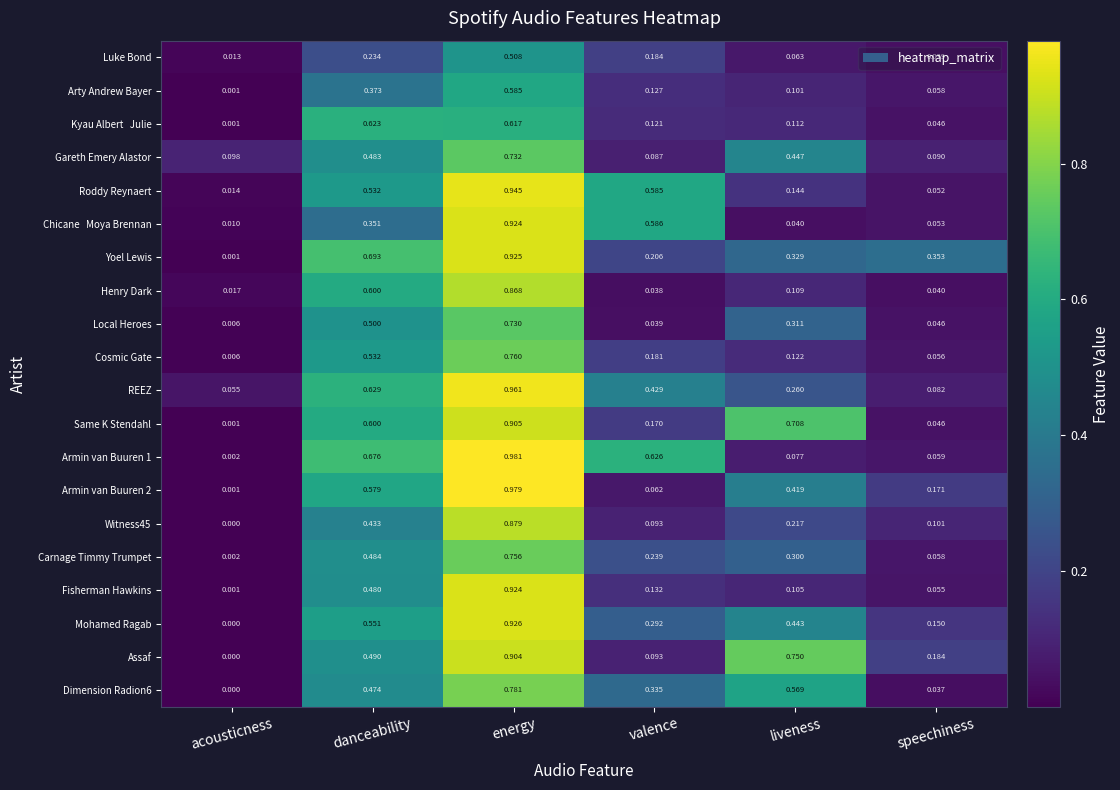

At which category is the sum across all series the highest?

energy